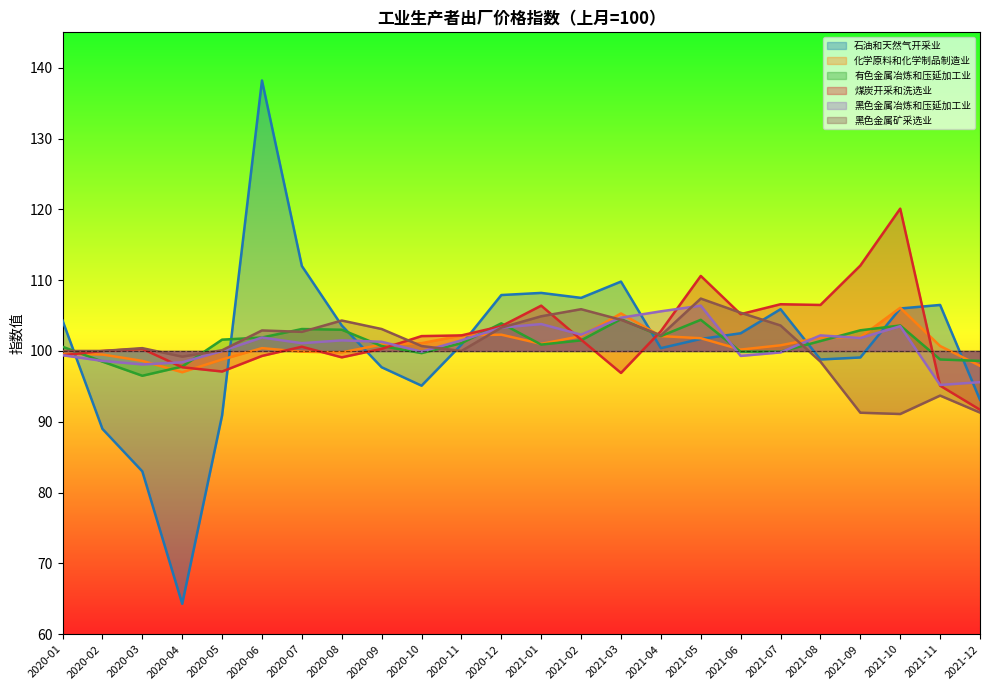

At how many categories does at least one series exceed 82?

24